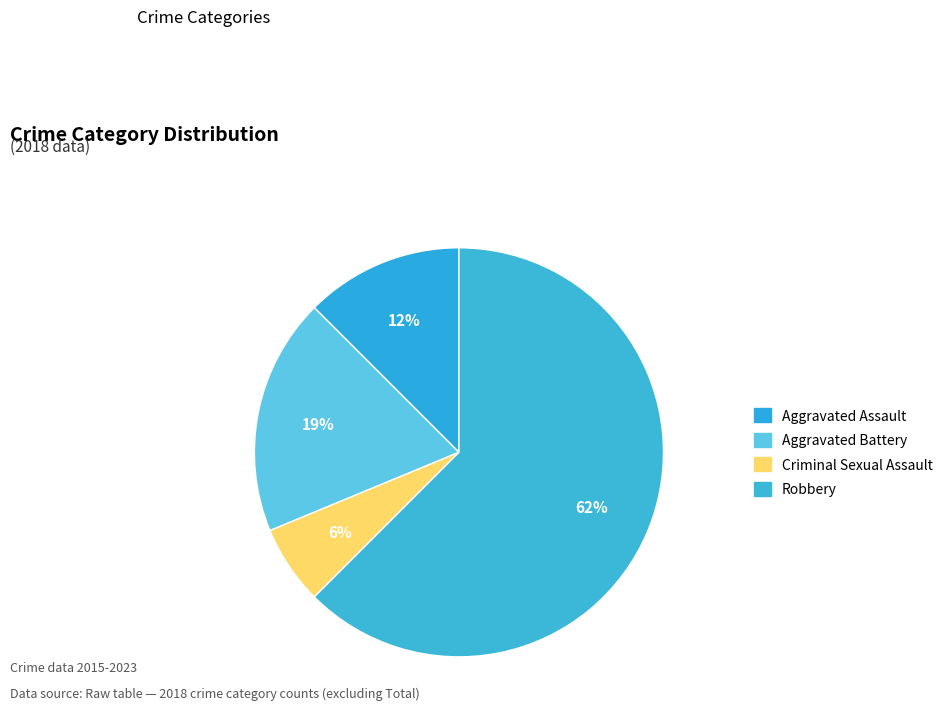

Does any single category account for the majority?

Yes